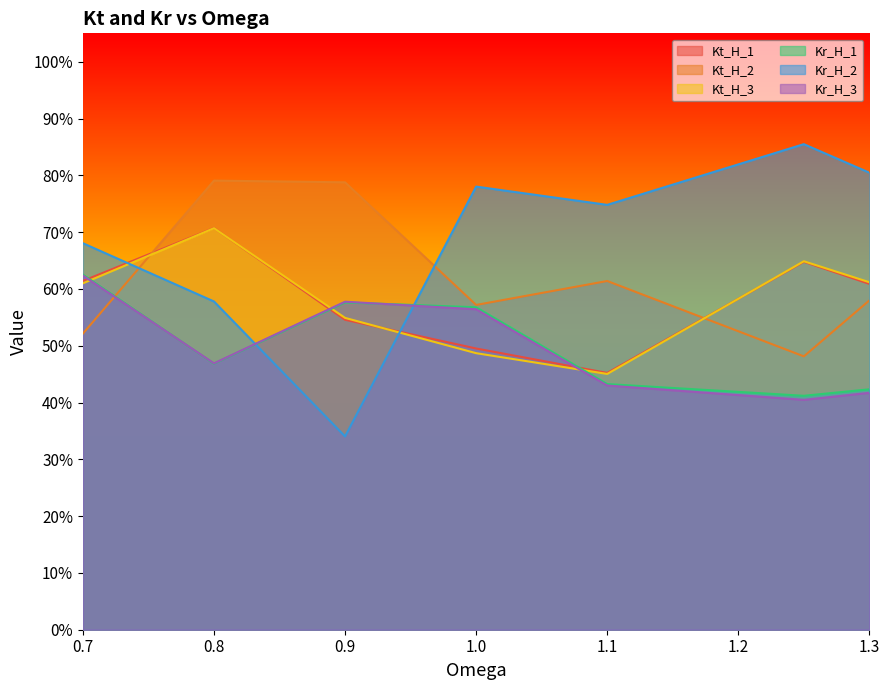

Rank the series at 1.1 from highest to lowest value.

Kr_H_2, Kt_H_2, Kt_H_1, Kt_H_3, Kr_H_1, Kr_H_3